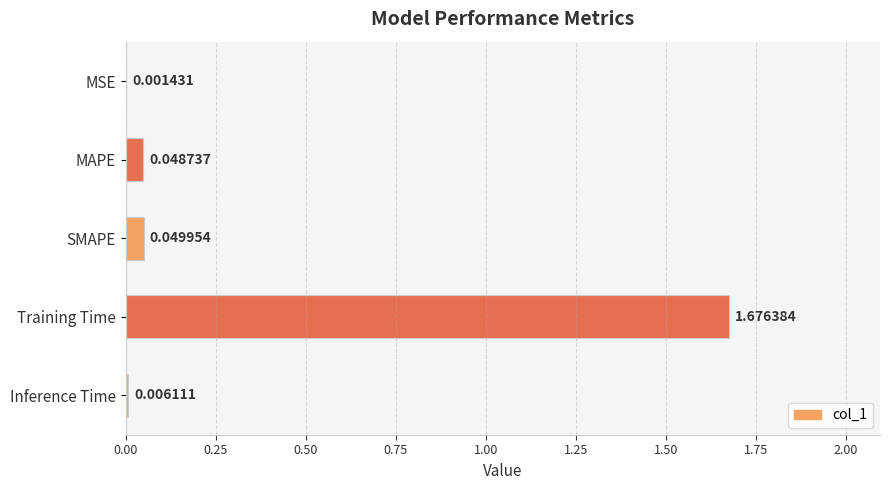

Which category has the highest value across all series?

Training Time